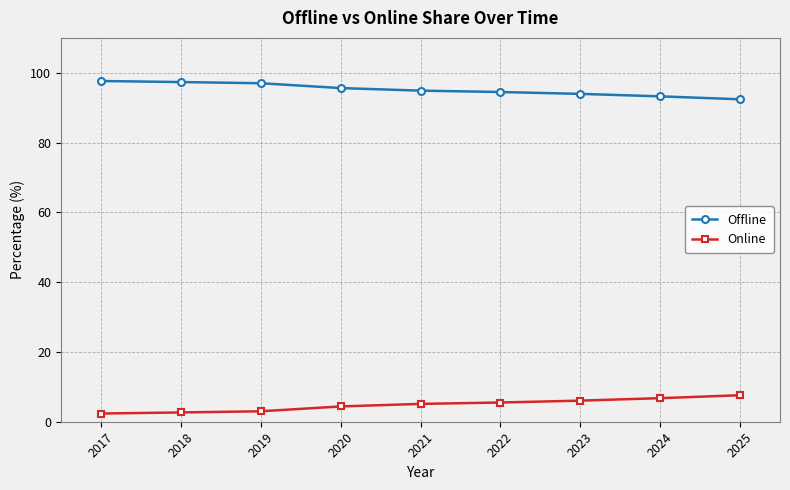

Is the value of Offline at 2022 greater than the value of Online at 2017?

Yes